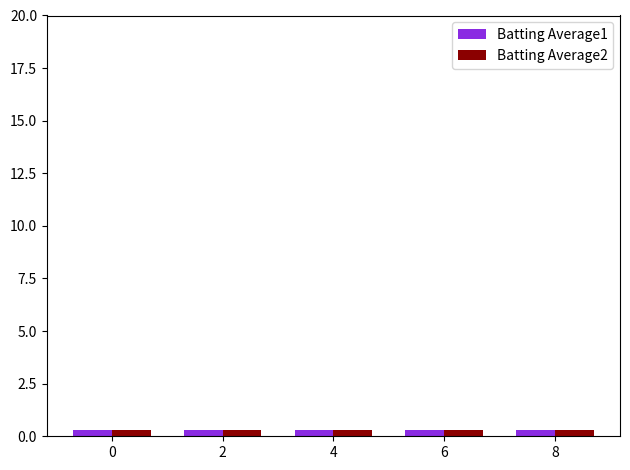

True or false: Batting Average2 has a value of 0.3 at 8.

True